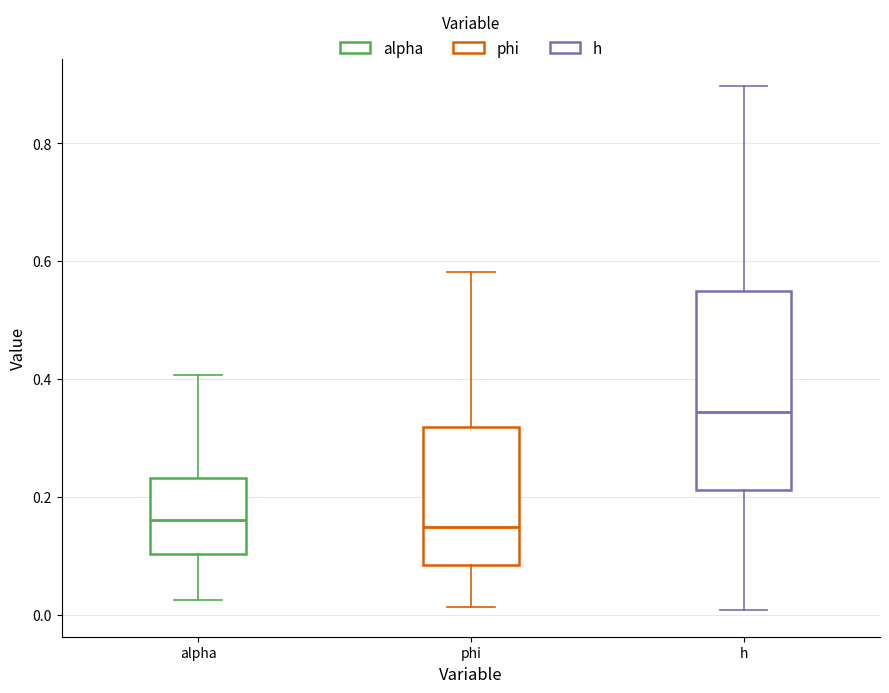

Reading left to right, transcribe this box plot: for each box, give where its median line is, the range the box spans, and where its two whiskers end, as read against the y-axis. The values are not printed on the chart, so give them approximately, as read against the axis.

alpha: median 0.16, box 0.10 to 0.24, whiskers 0.02 to 0.40
phi: median 0.14, box 0.08 to 0.32, whiskers 0.02 to 0.58
h: median 0.34, box 0.22 to 0.54, whiskers 0.00 to 0.90